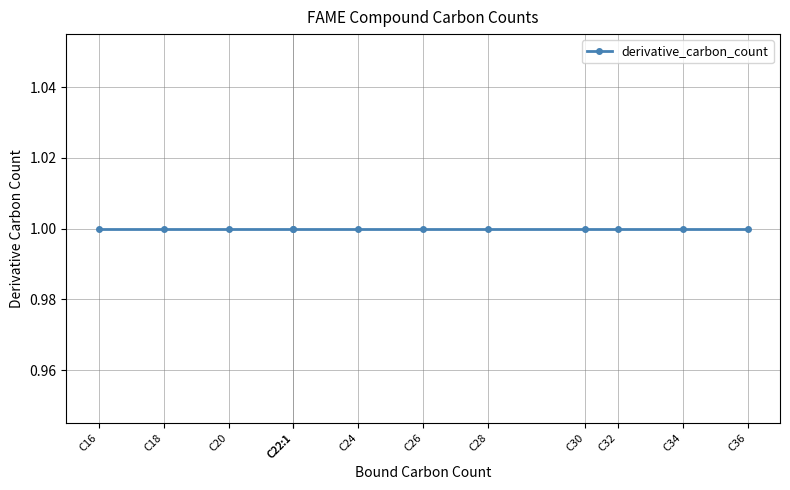

What is the difference between the second highest and minimum values in the bound_carbon_count series?

18